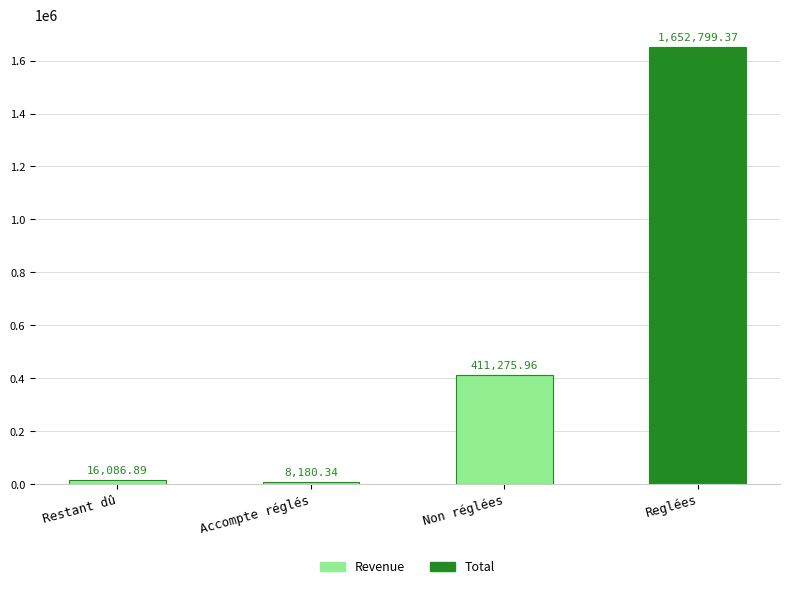

Reading left to right, list all the values displayed in this chart.

16086.9	8180.3	411276.0	1652799.4